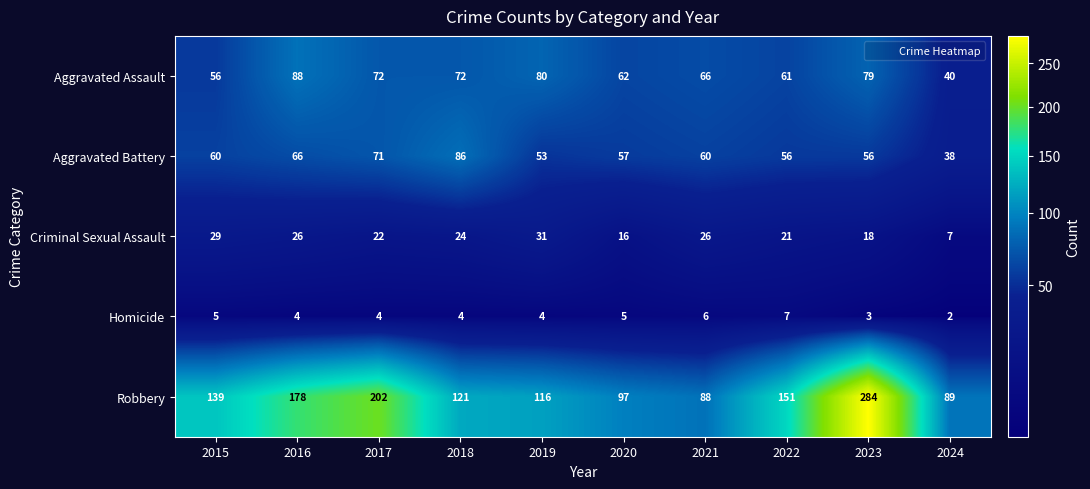

True or false: Aggravated Assault has a value of 66 at 2021.

True